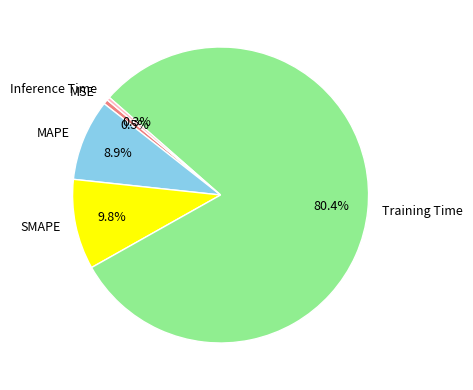

Is MSE the majority of the pie?

No